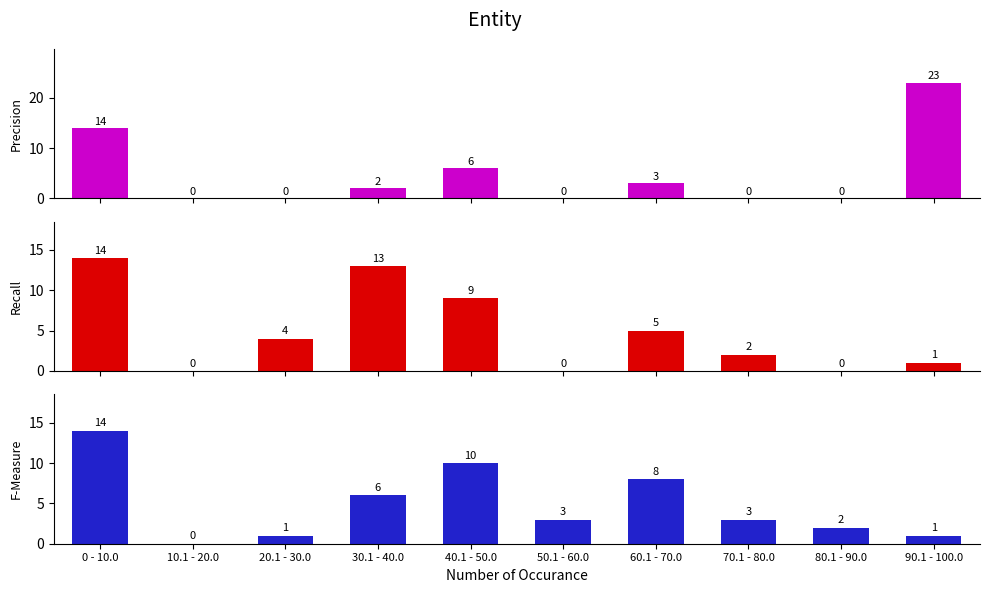

True or false: Precision has a value of 7 at 90.1 - 100.0.

False